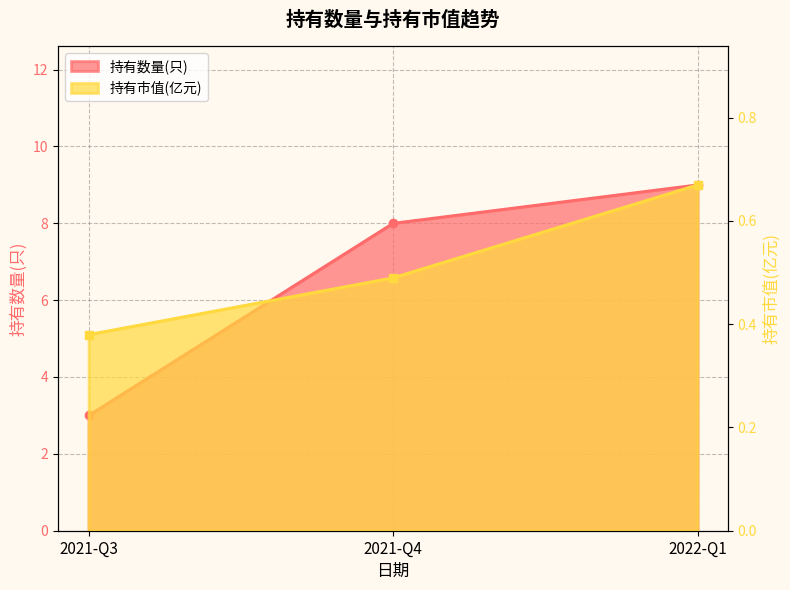

How many categories are shown in the chart?

3